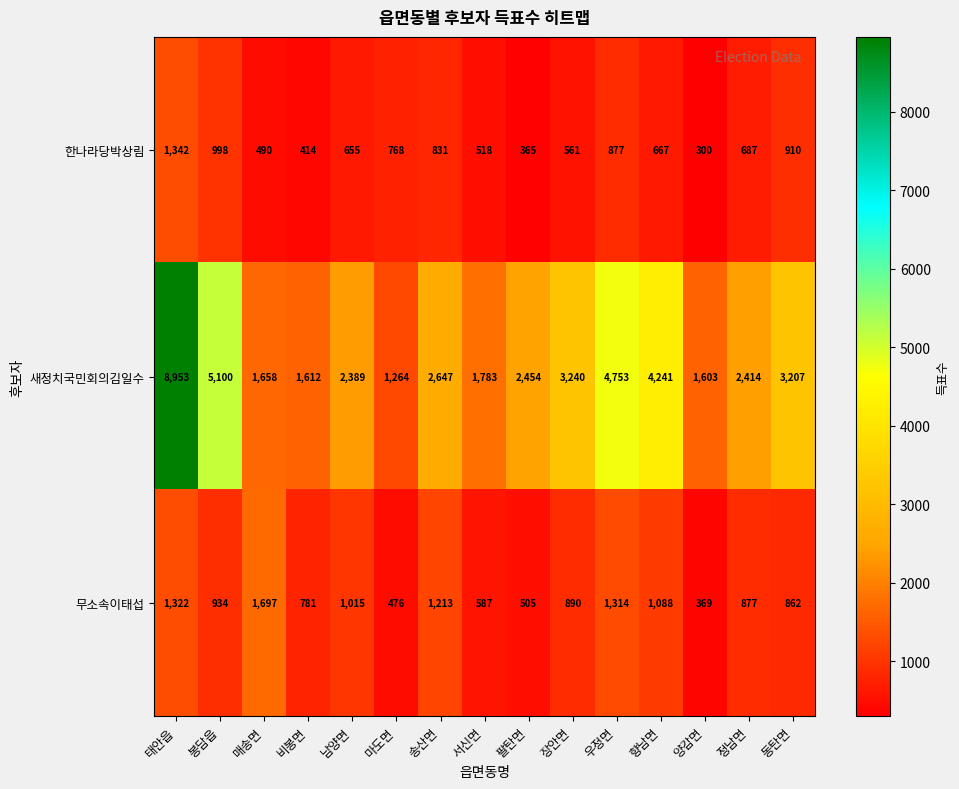

What is the total value across all series at 서신면?

2888